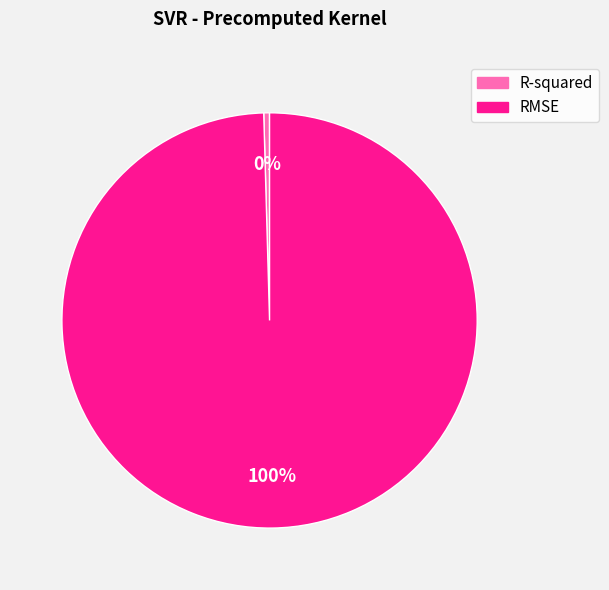

How many segments does this pie chart have?

2